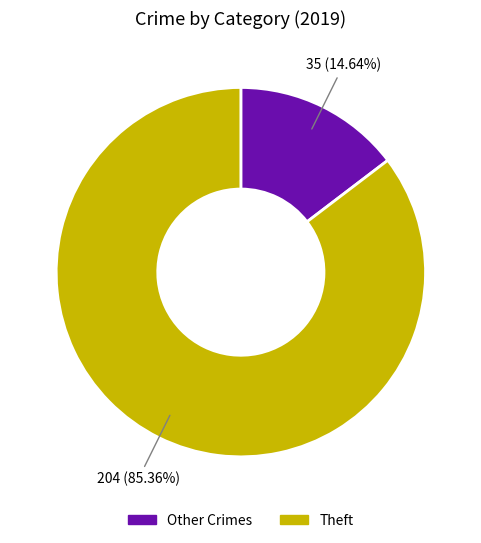

Does any single category account for the majority?

Yes